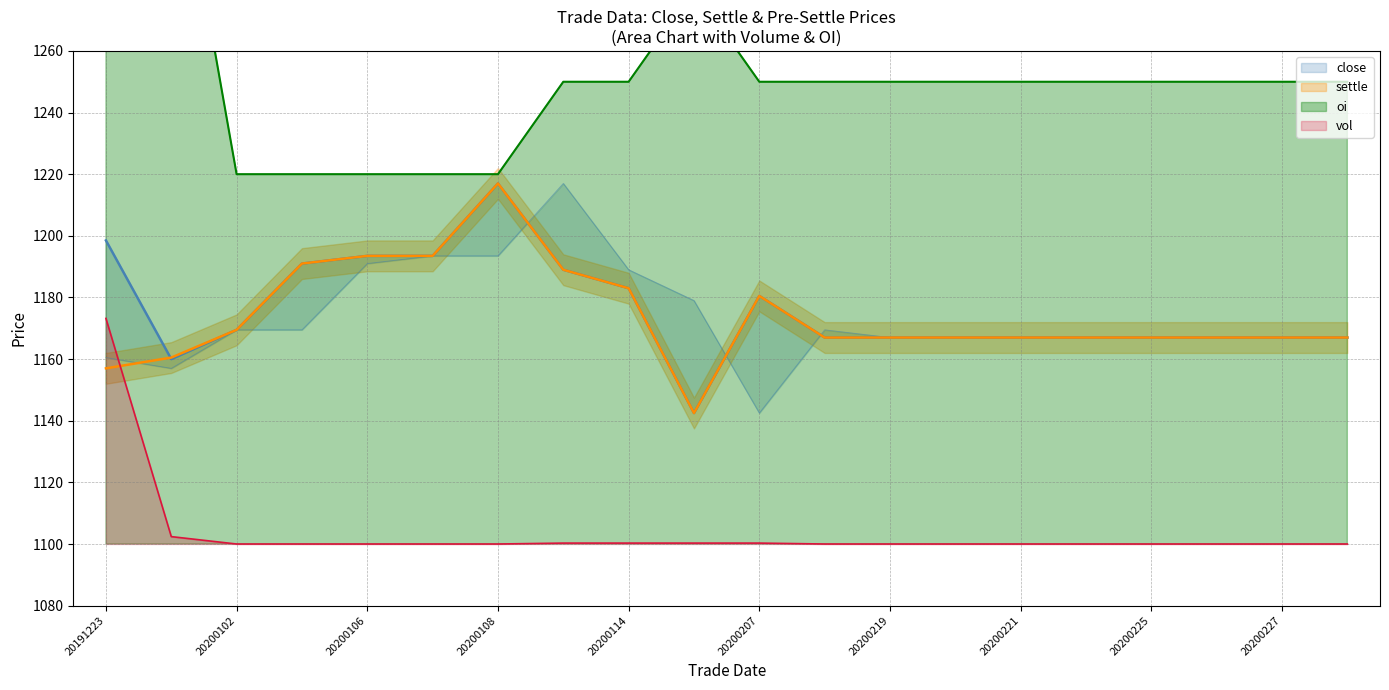

Which series has the largest range (max minus min)?

oi